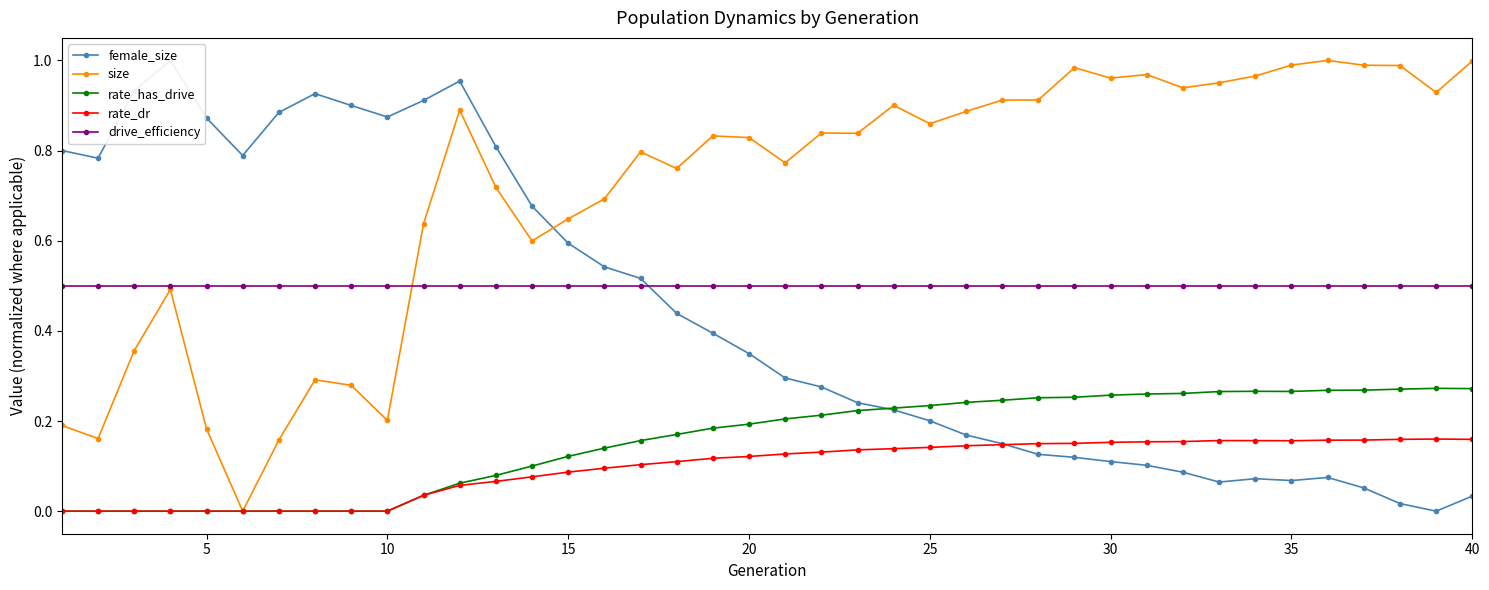

How many intersections are there between rate_dr and female_size?

1